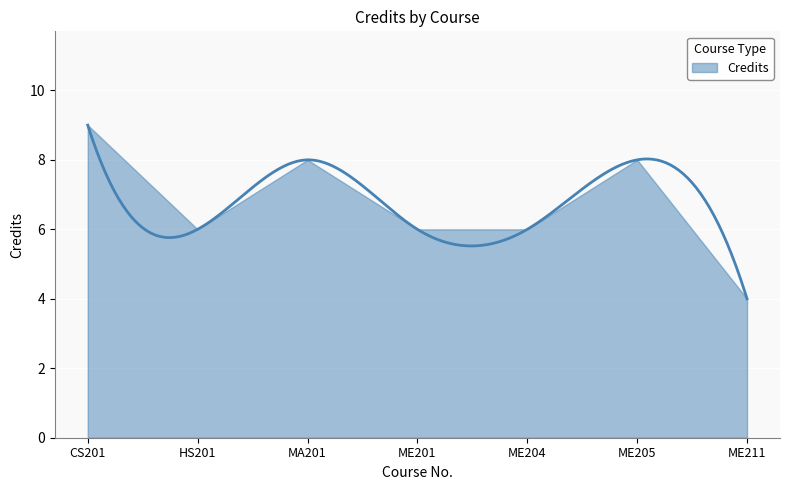

What is the sum of the values at ME205 and ME204?

14